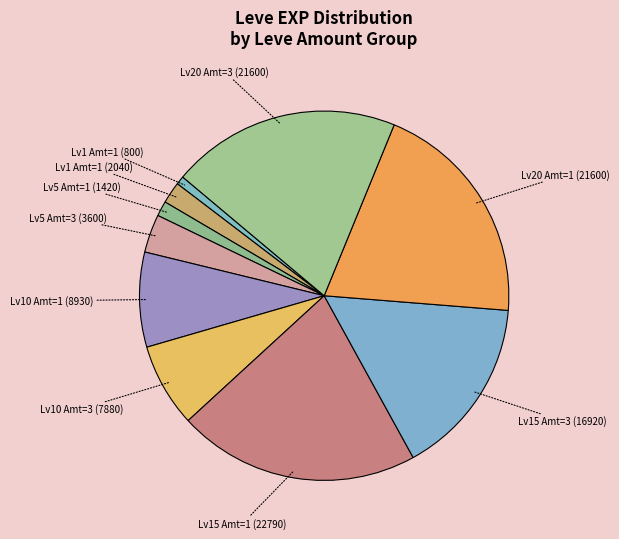

How many segments does this pie chart have?

10